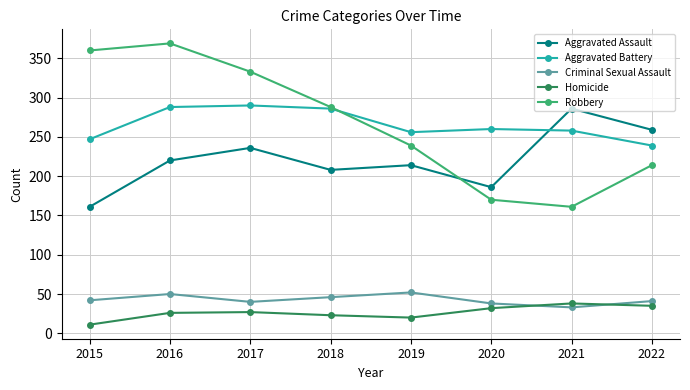

Read the Aggravated Battery value at 2021.

258